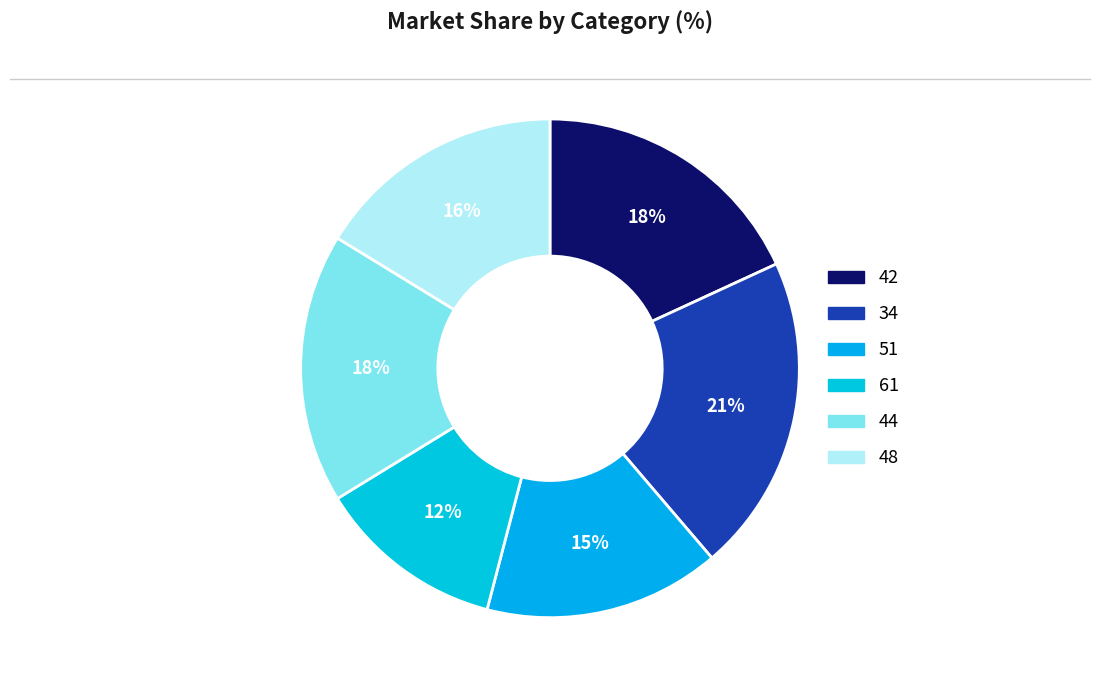

Count the number of slices in the pie.

6